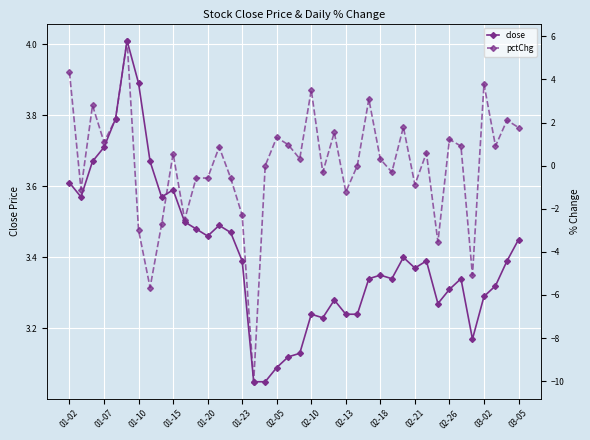

At how many categories does at least one series exceed 0?

40